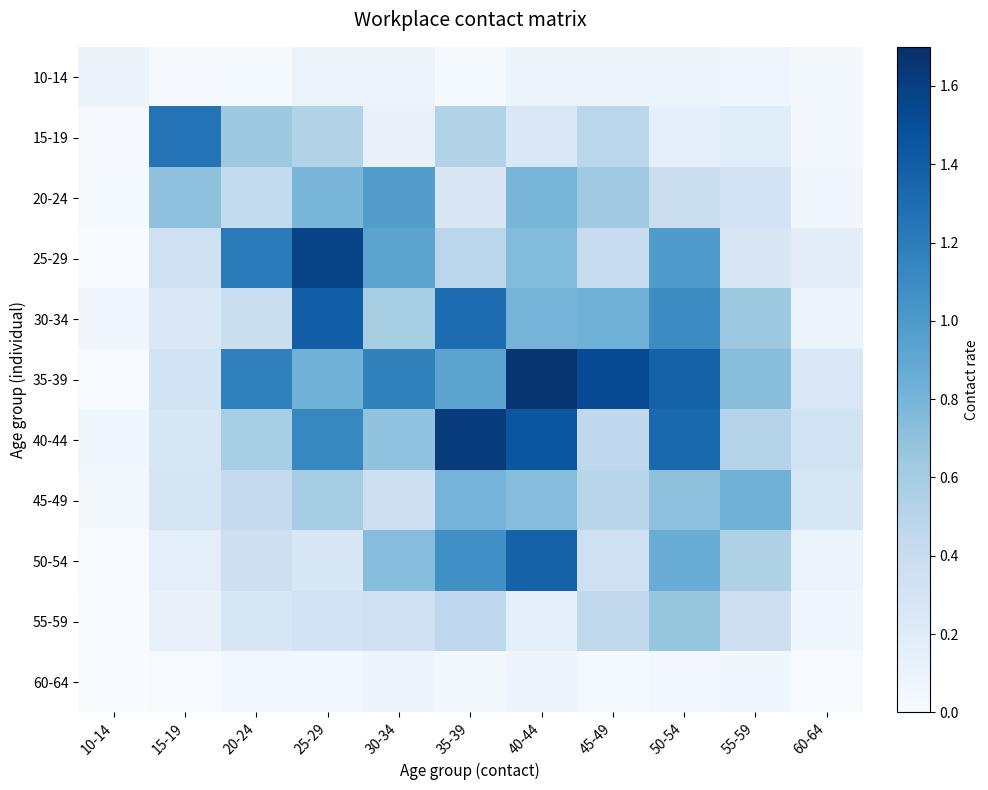

List the series in order of their peak value, lowest first.

60-64, 10-14, 55-59, 45-49, 20-24, 15-19, 50-54, 30-34, 25-29, 40-44, 35-39